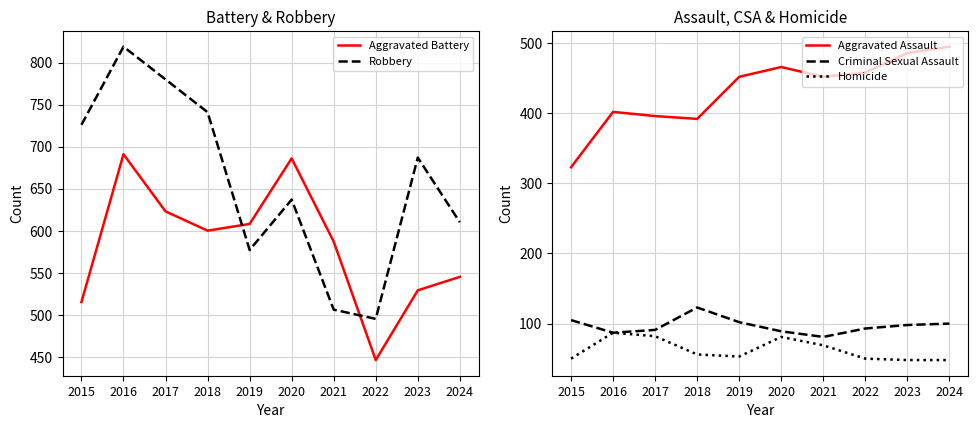

What is the approximate value of Criminal Sexual Assault at 2024, to the nearest 5?

100